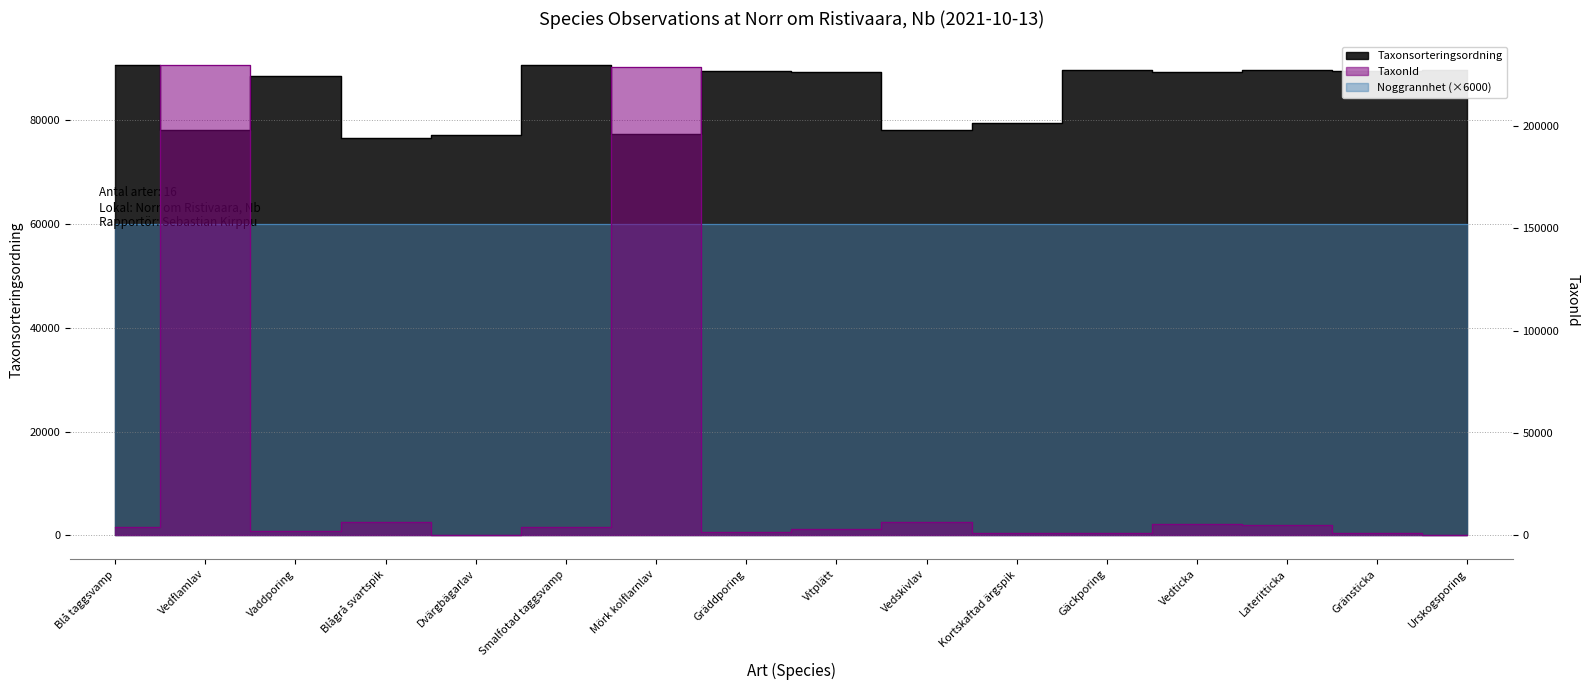

The TaxonId series shows 117 at Urskogsporing. True or false?

False